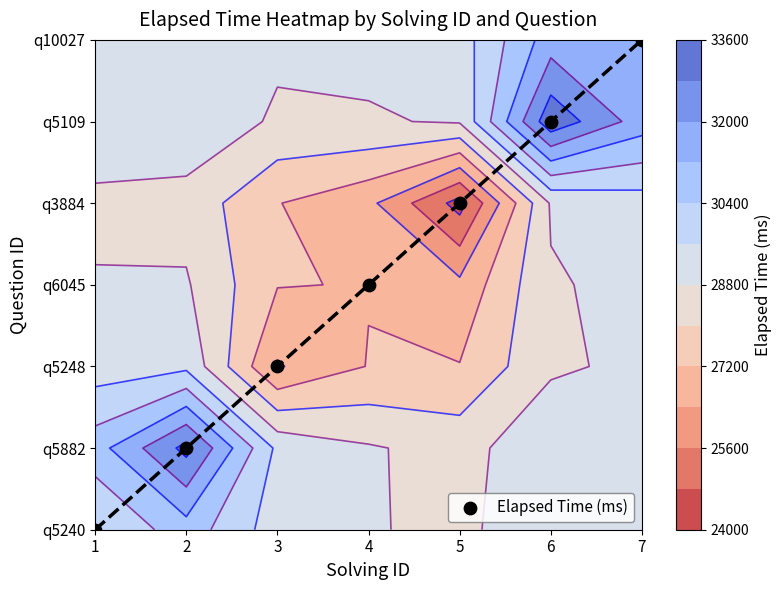

Reading right to left, extract all data points from this chart.

7=6	6=5	5=4	4=3	3=2	2=1	1=0